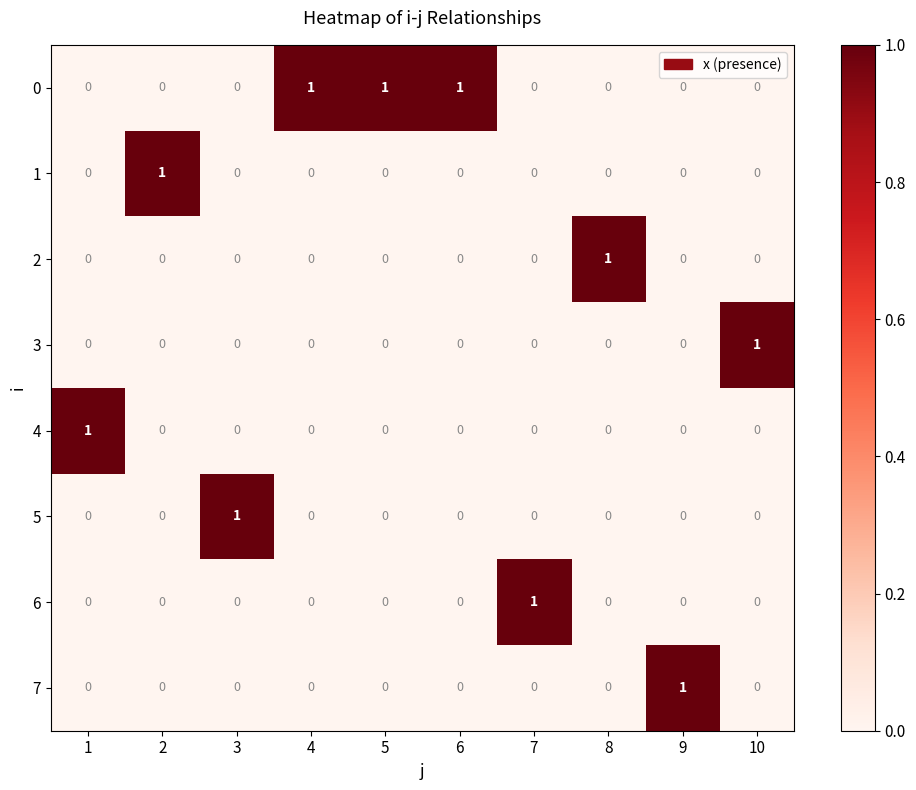

True or false: 4 has a value of 0 at 3.

True